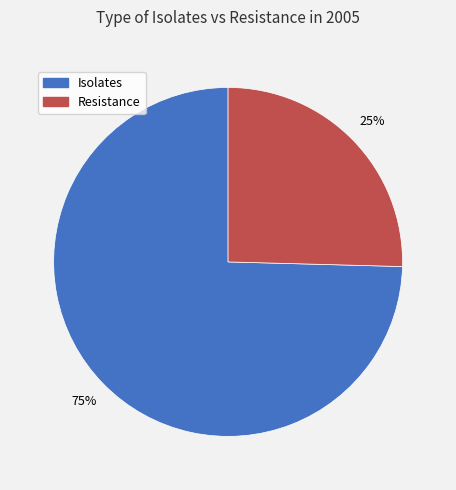

Combined, do Isolates and Resistance account for over 50%?

Yes